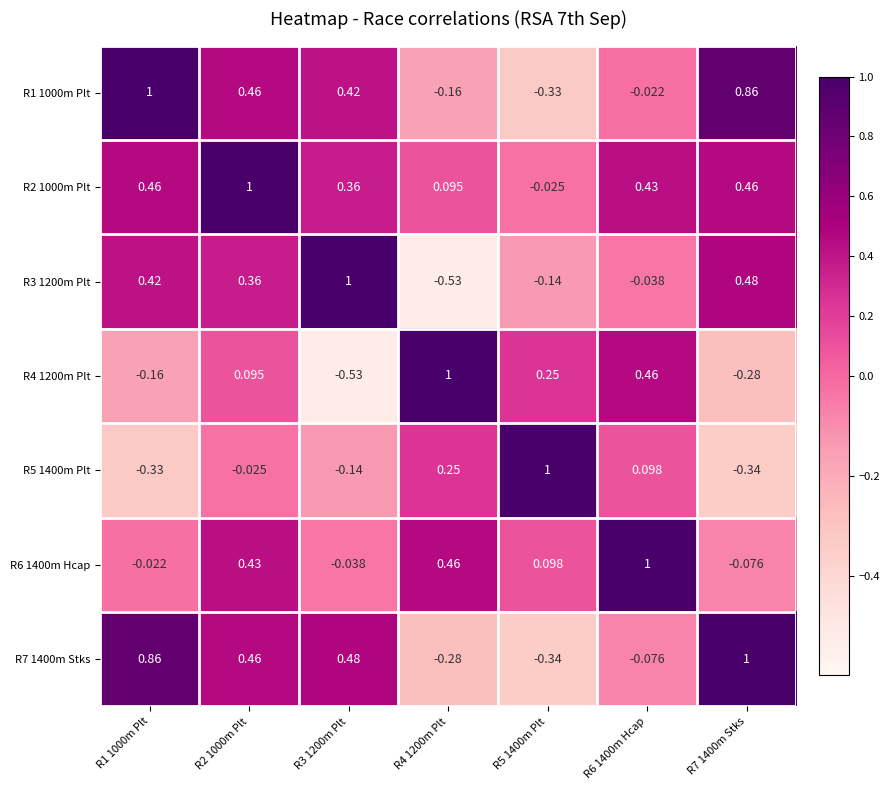

Is the value of R6 1400m Hcap at R5 1400m Plt greater than the value of R4 1200m Plt at R1 1000m Plt?

Yes